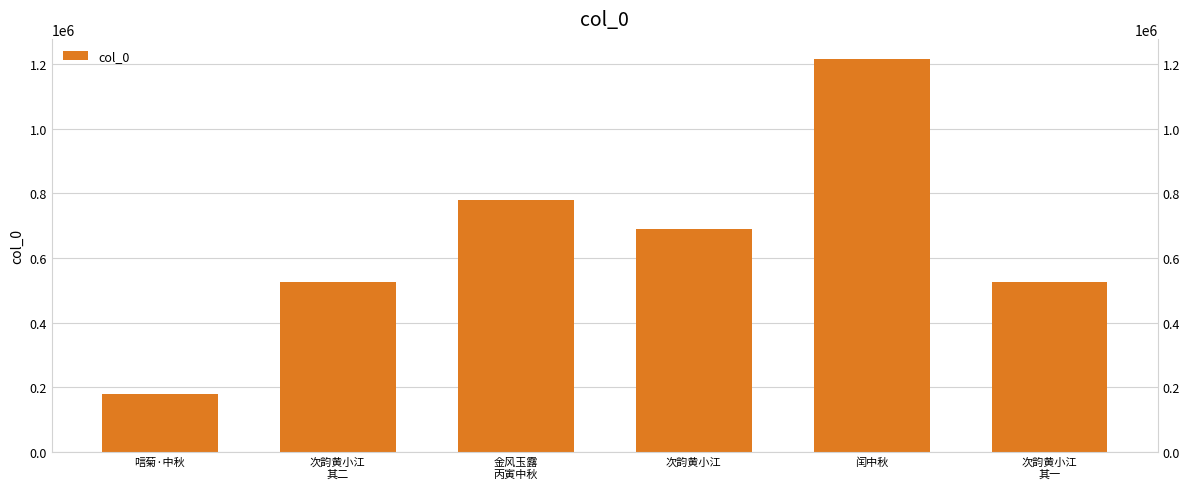

What is the label of the 2nd bar from the left?

次韵黄小江
其二